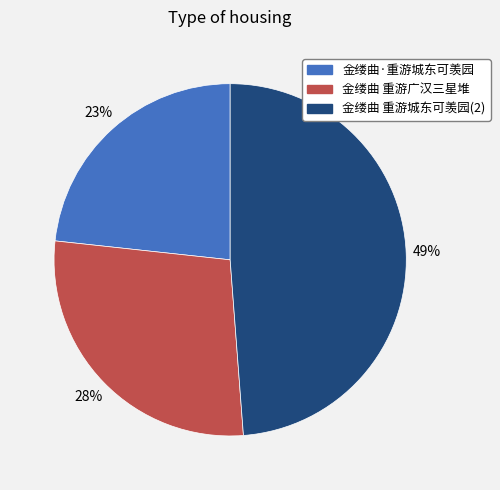

To the nearest percent, what is the average slice percentage?

33%